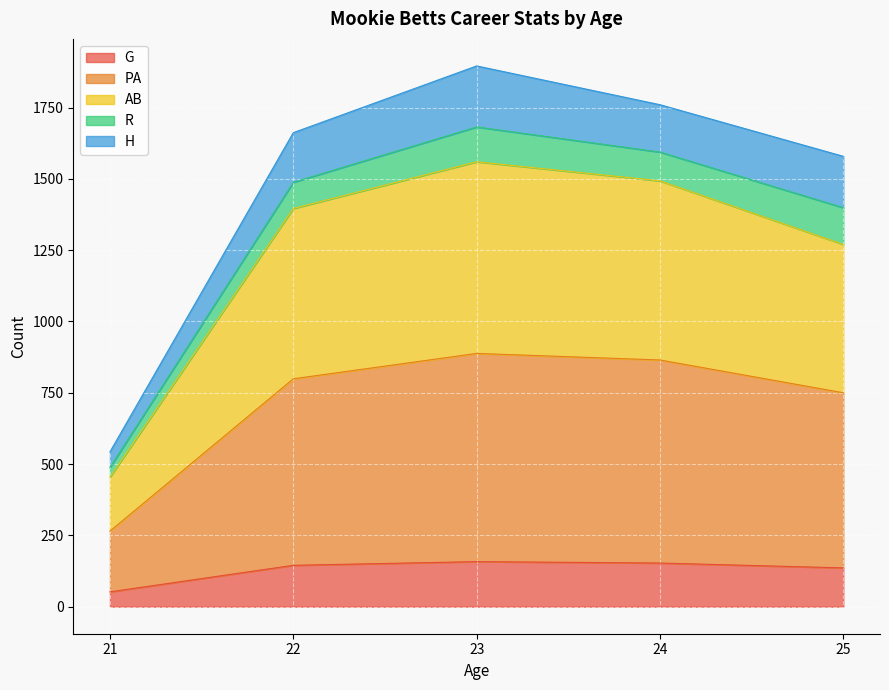

What is the minimum value for G?

52